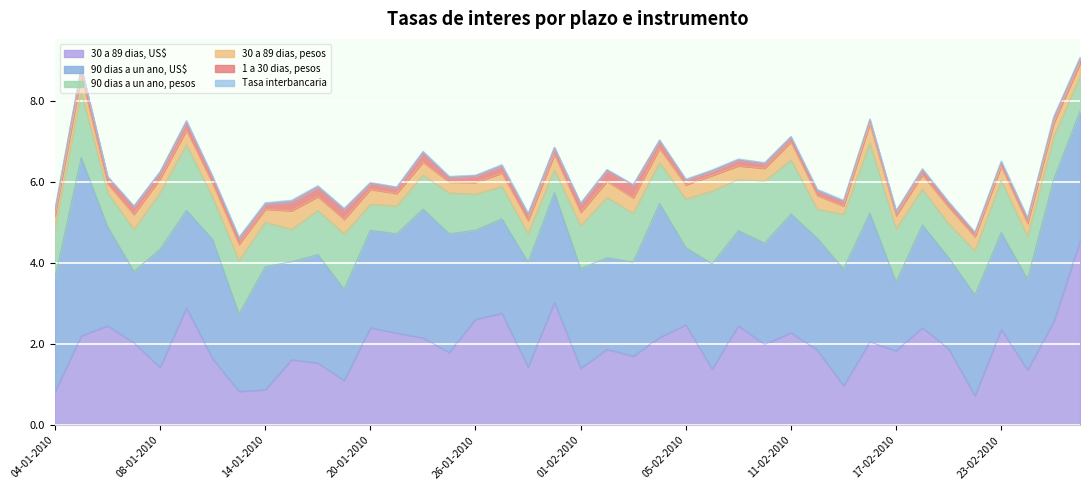

What is the highest value of the 1 a 30 dias, pesos series?

0.3